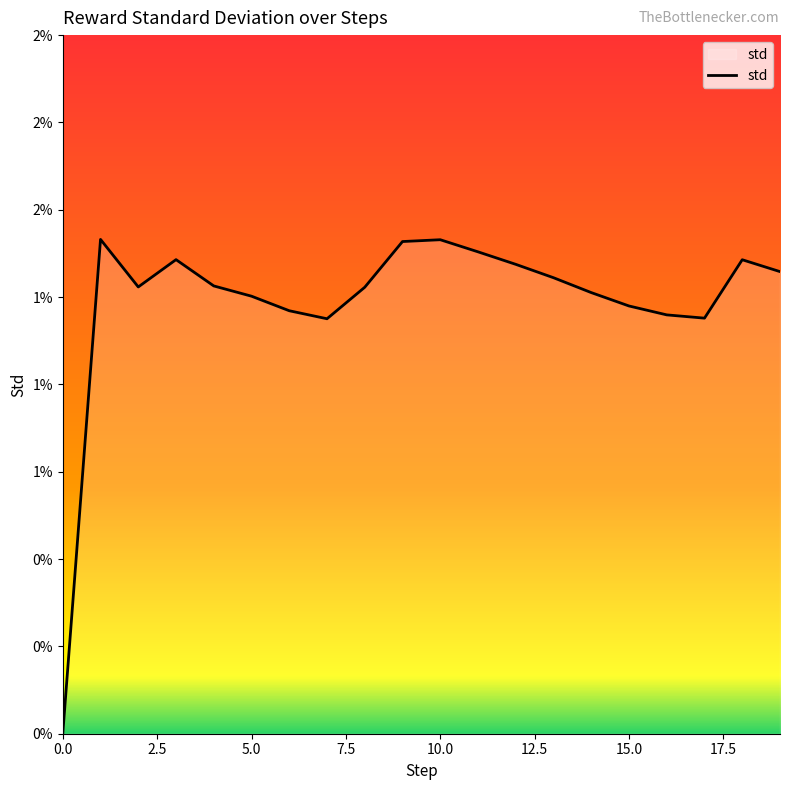

Does the chart display data point markers on the line(s)?

No